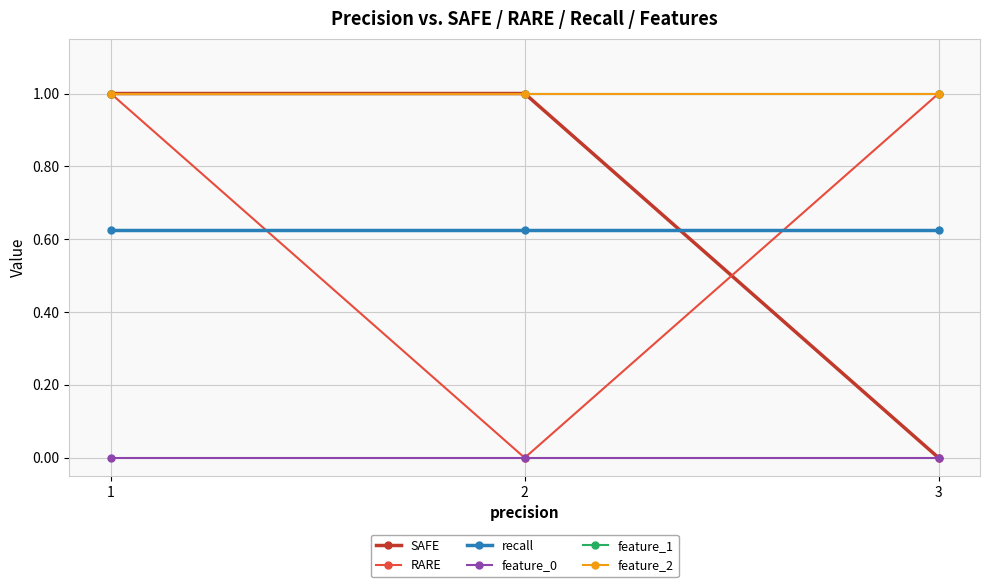

At which category is the sum across all series the highest?

1